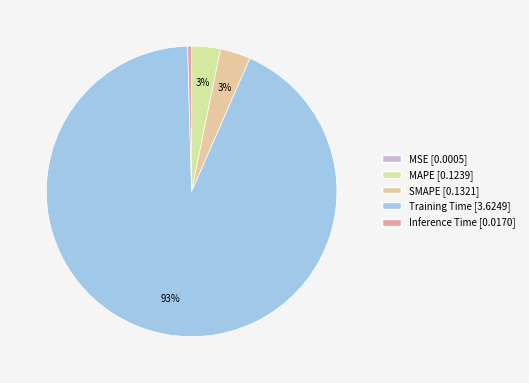

To the nearest percent, what is the combined percentage of Training Time and SMAPE?

96%